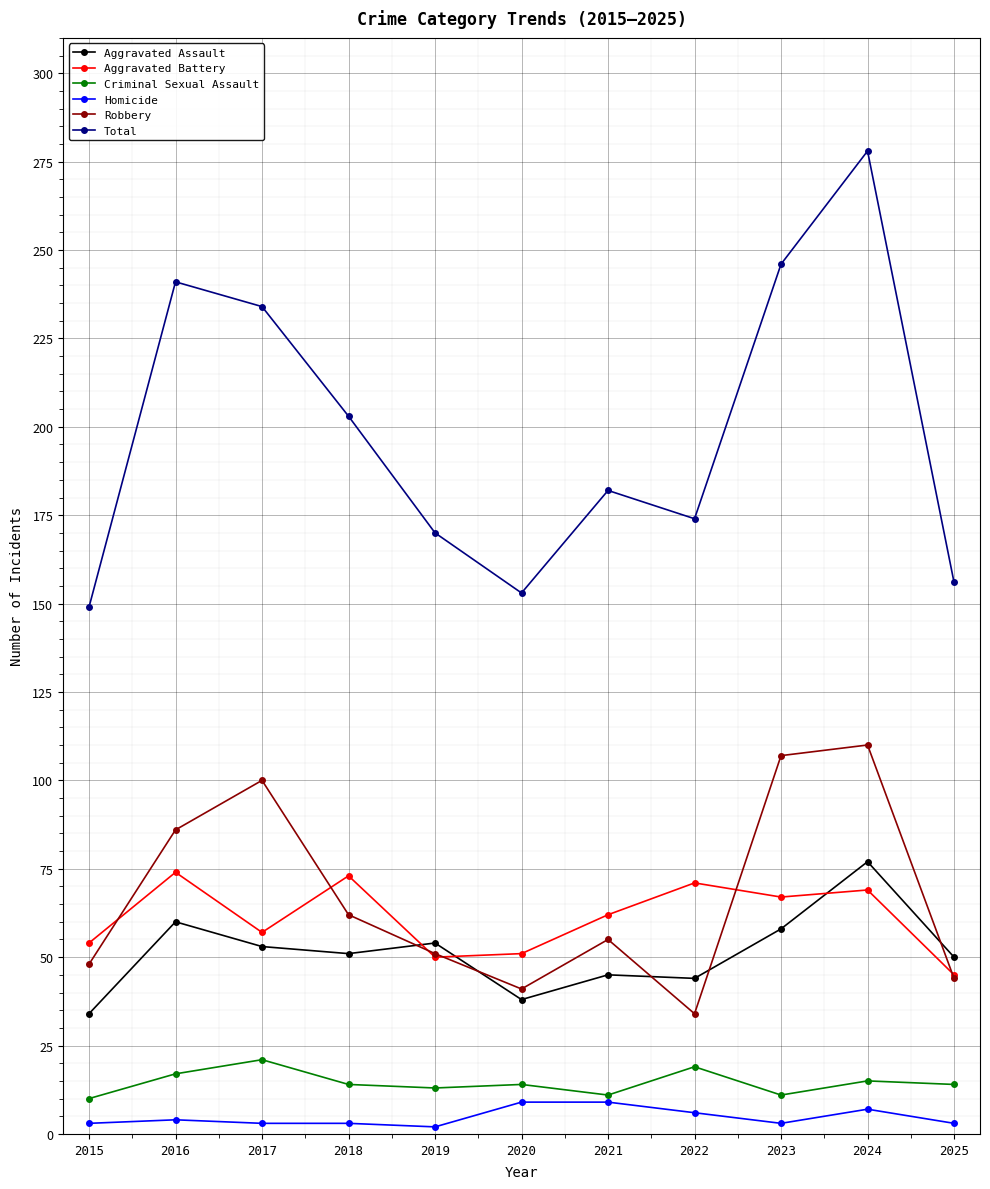

What is the average value of the Aggravated Assault series?

51